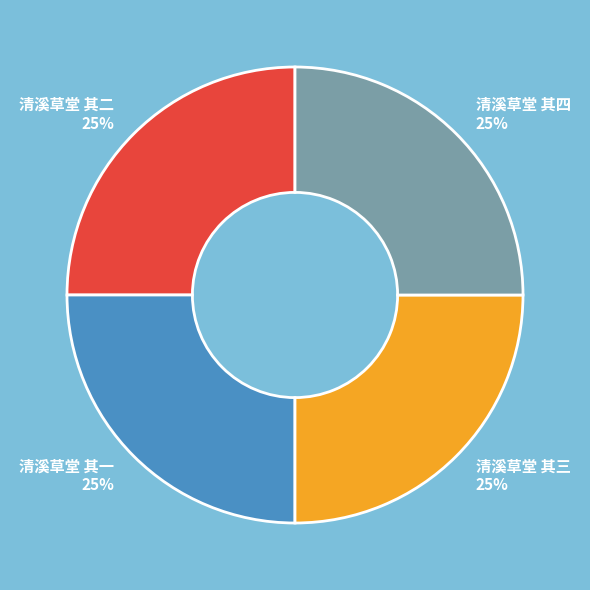

What is the ratio of the value at 清溪草堂 其四 to the value at 清溪草堂 其三?

1.0